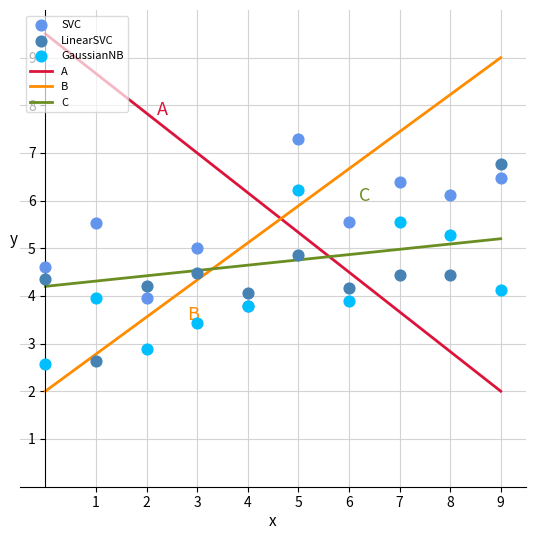

Which series reaches the maximum Y coordinate?

SVC